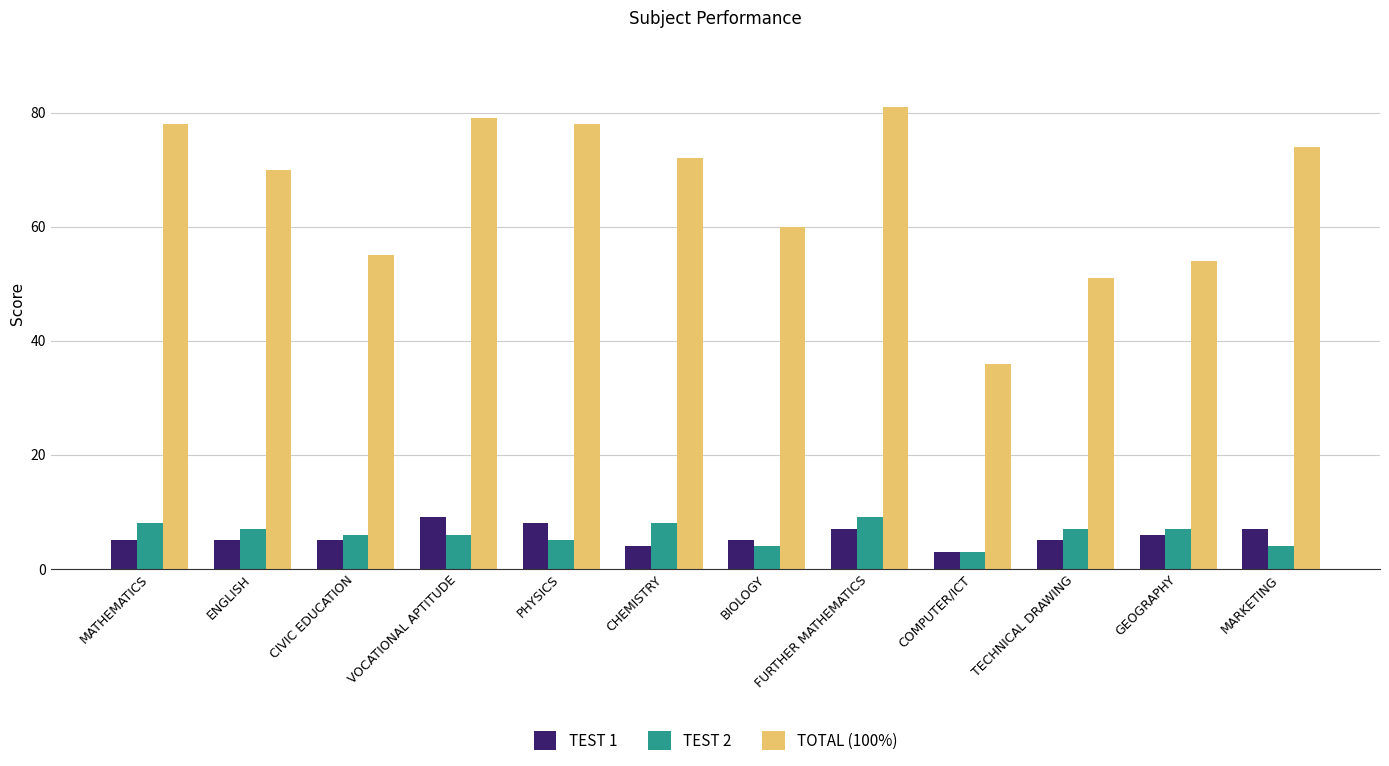

The value of TEST 1 at CHEMISTRY is 4. True or false?

True